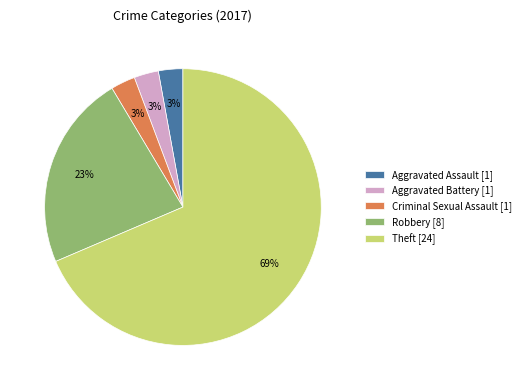

True or false: Theft [24] accounts for 69% of the total.

True